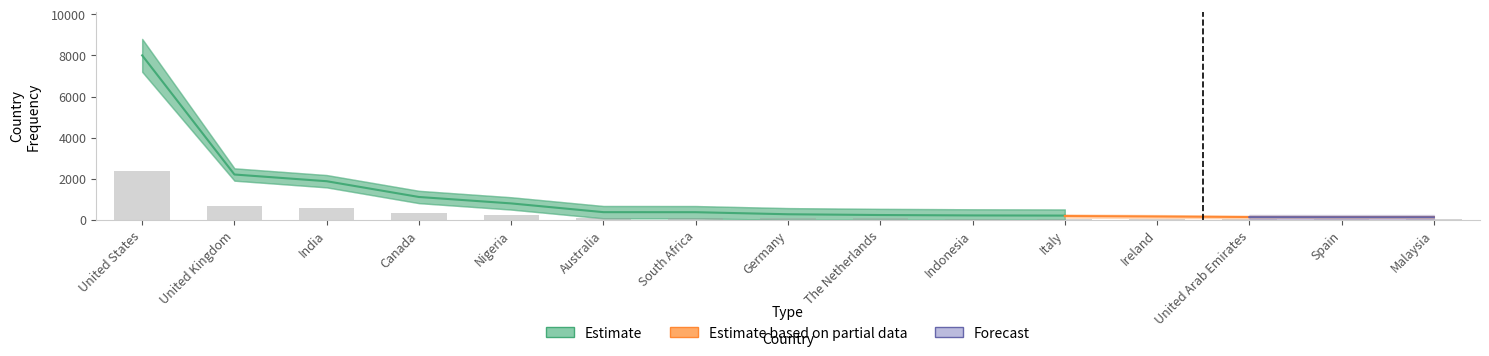

At Indonesia, list the series in order from smallest to largest.

Estimate based on partial data, Forecast, Estimate